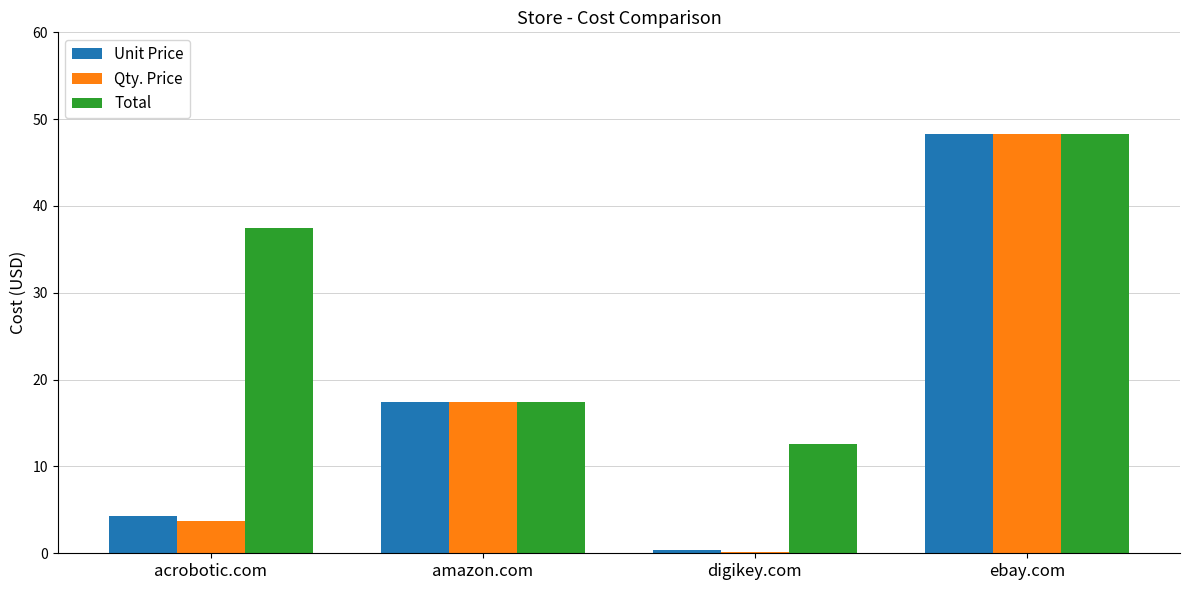

Which series changed the most between acrobotic.com and amazon.com?

Total